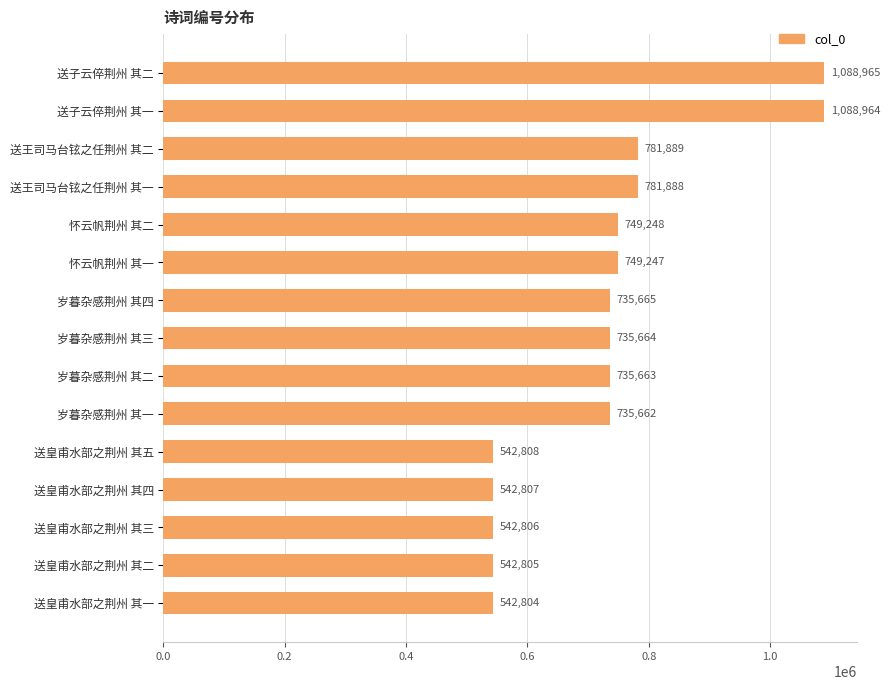

What is the greatest value displayed?

1088965